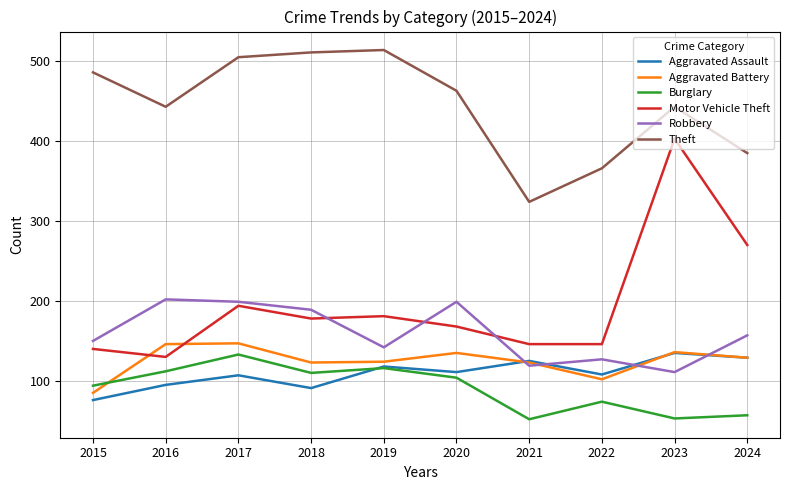

What are all the series names shown in the legend?

Aggravated Assault, Aggravated Battery, Burglary, Motor Vehicle Theft, Robbery, Theft